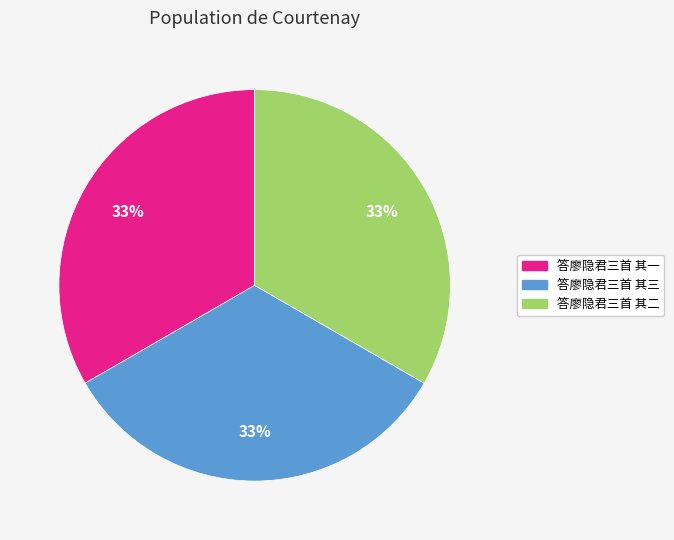

To the nearest percent, what portion does 答廖隐君三首 其三 represent?

33%